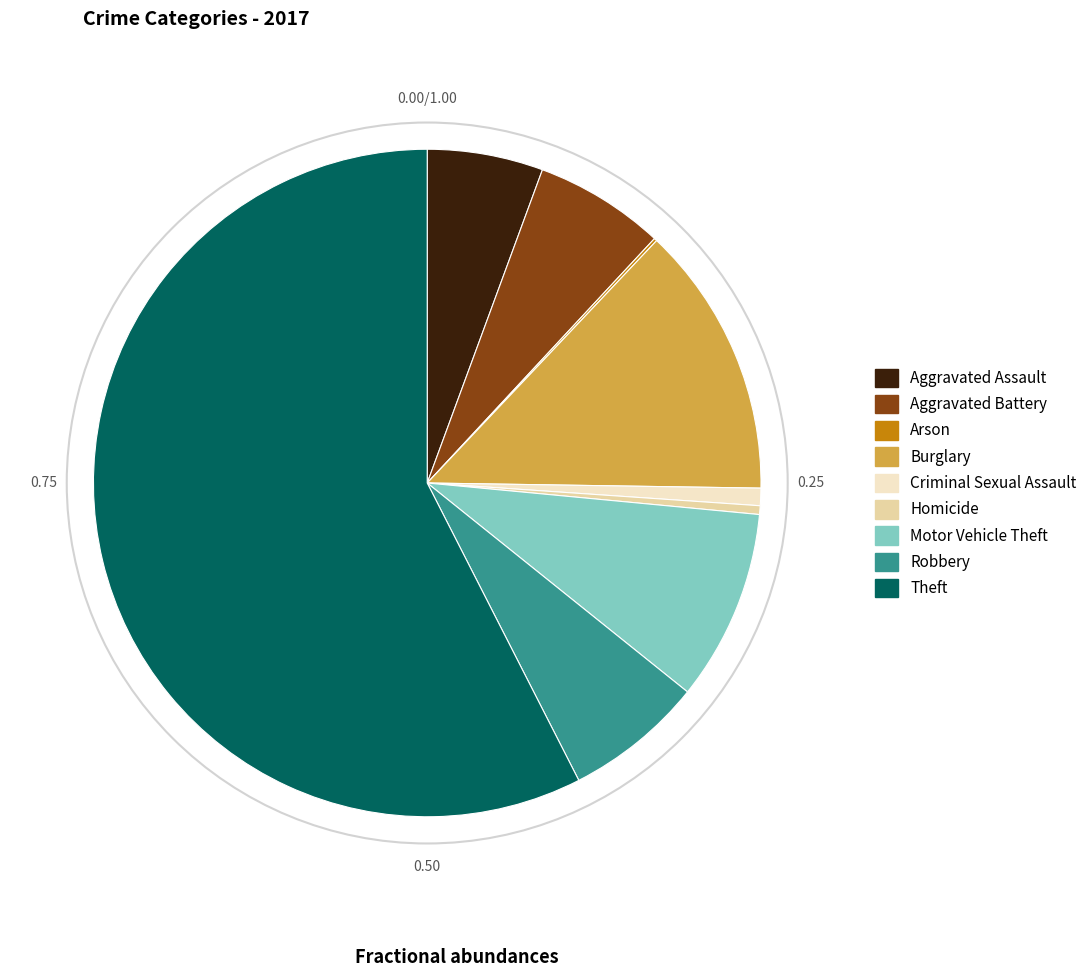

Is Theft the majority of the pie?

Yes